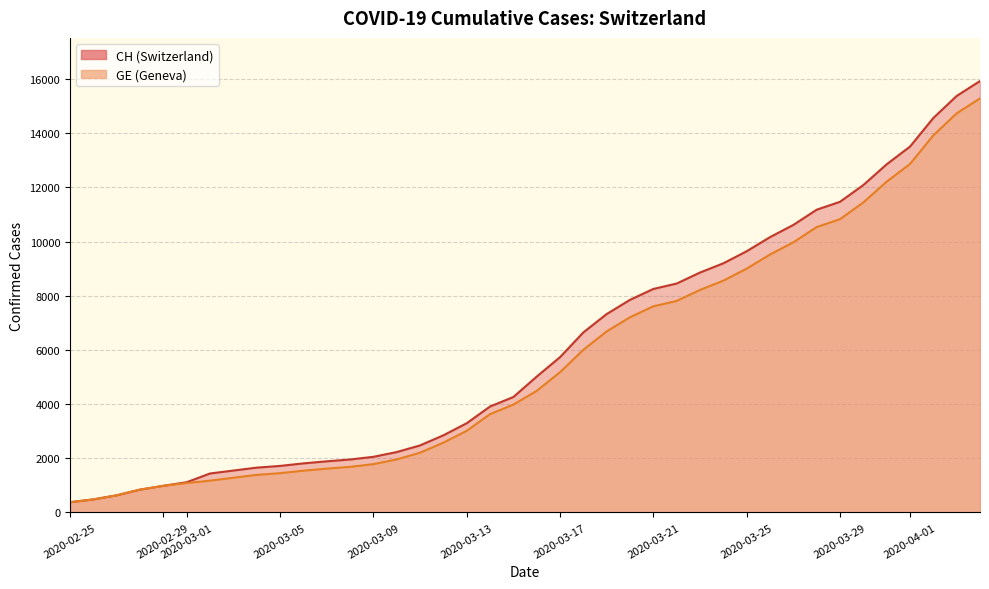

True or false: GE and CH cross at least once.

False